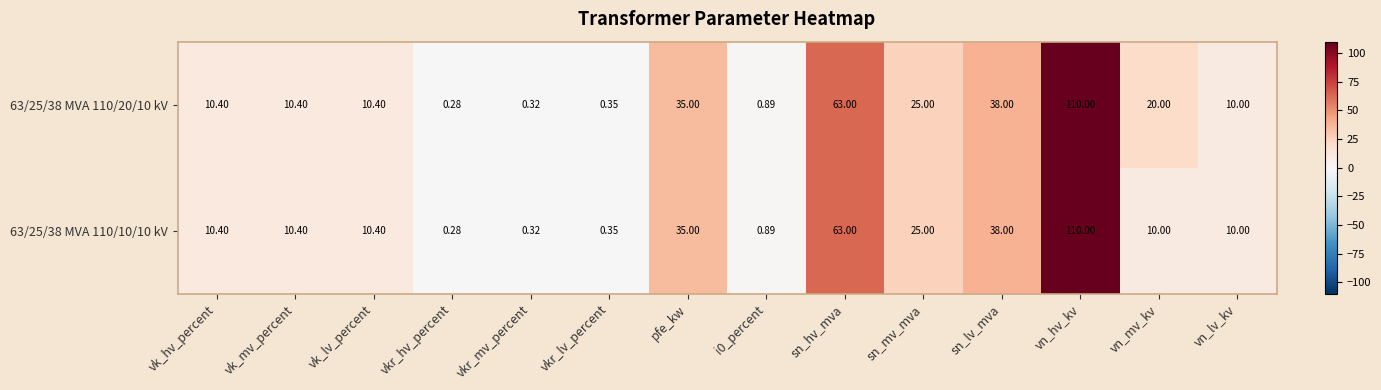

How many distinct data groups are displayed?

2